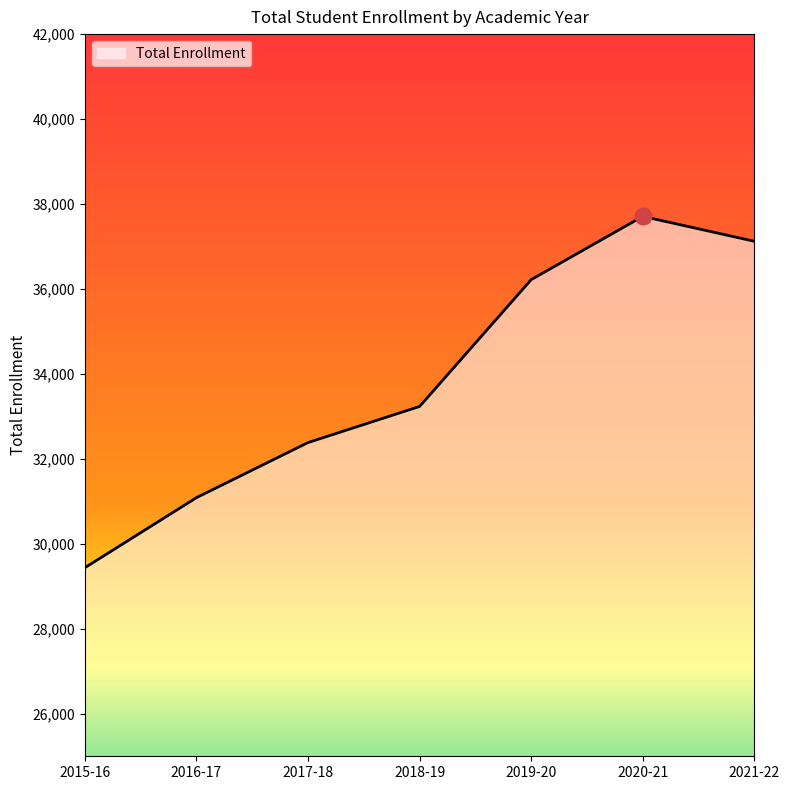

Reading left to right, what are all the values shown in this chart?

29439	31088	32385	33235	36220	37709	37123